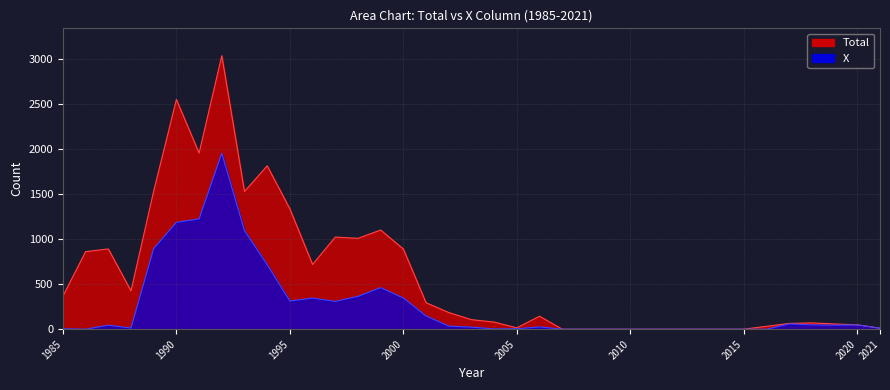

What is the sum of the X values at 1993 and 2012?

1095